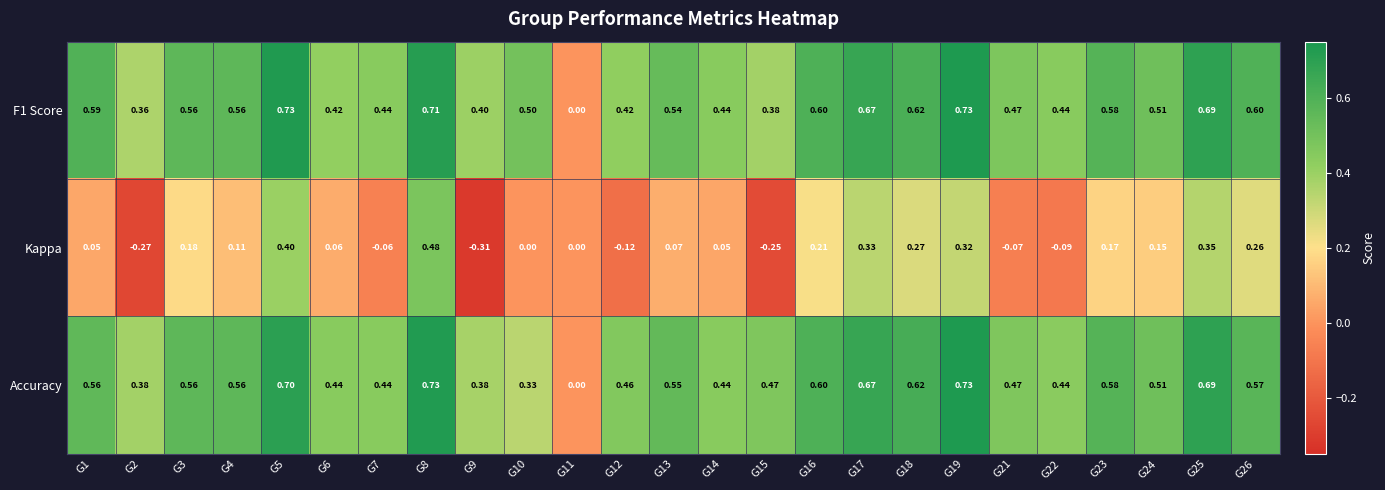

Is the value of Kappa at G1 greater than the value of F1 Score at G21?

No